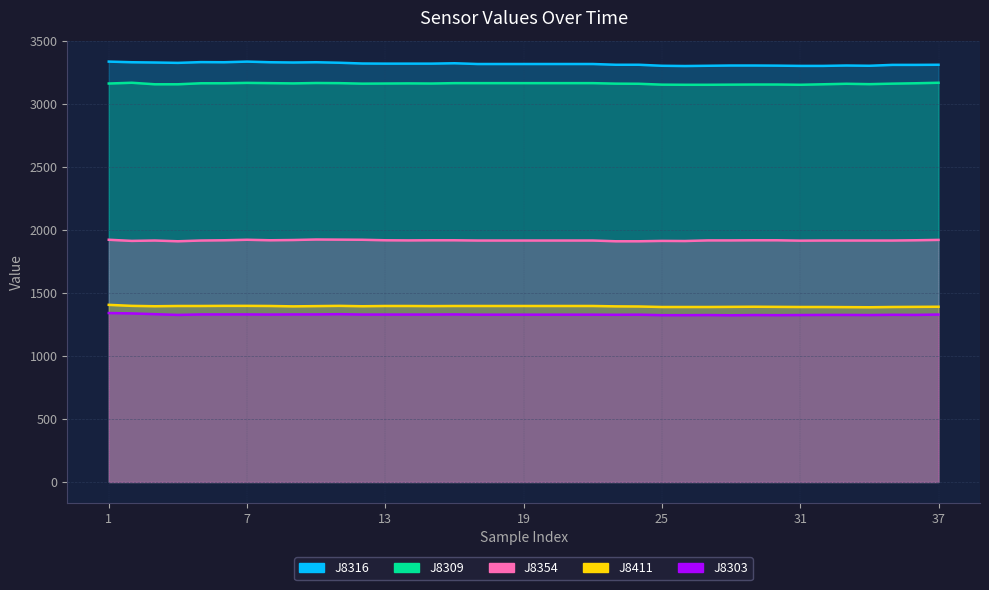

True or false: J8303 has a value of 1743 at 35.

False